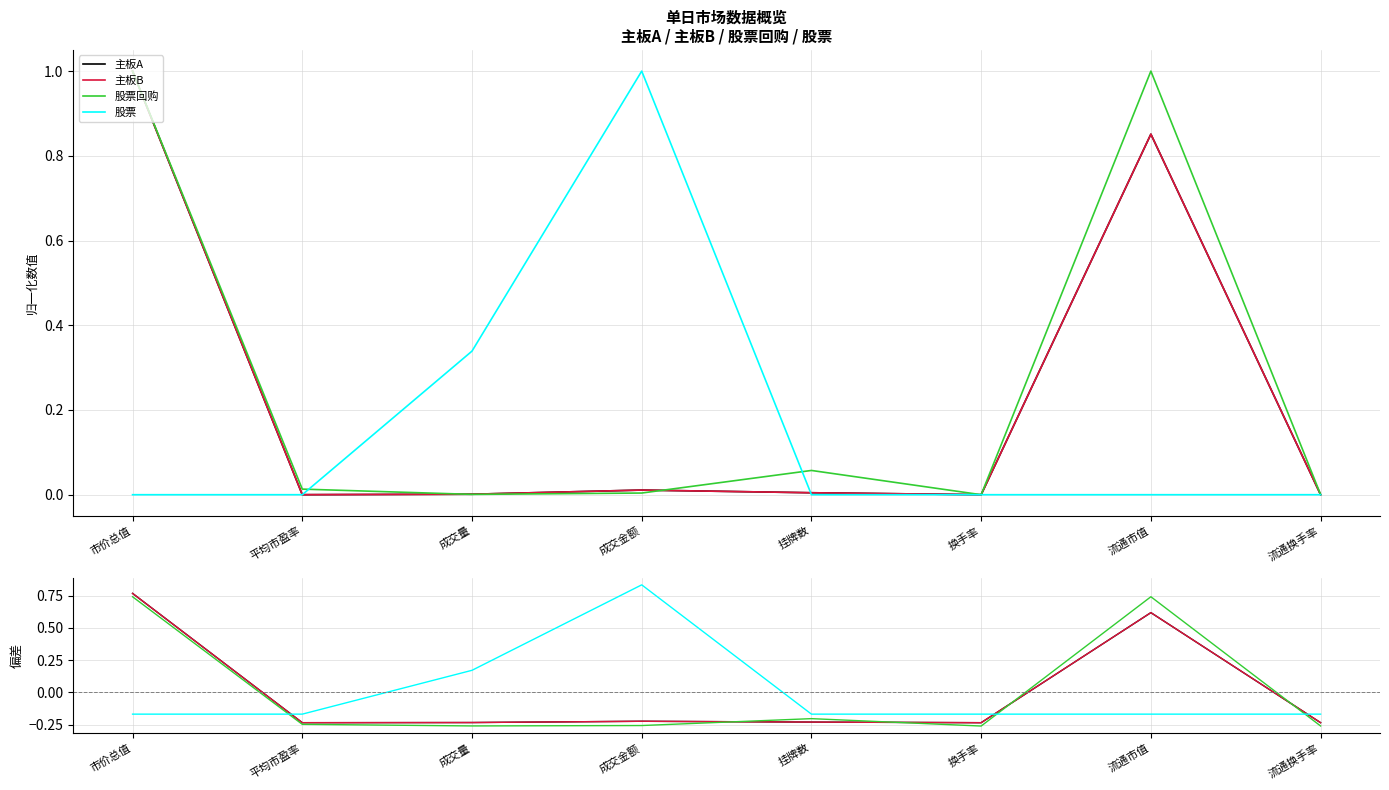

Read the 主板B value at 换手率.

-0.2